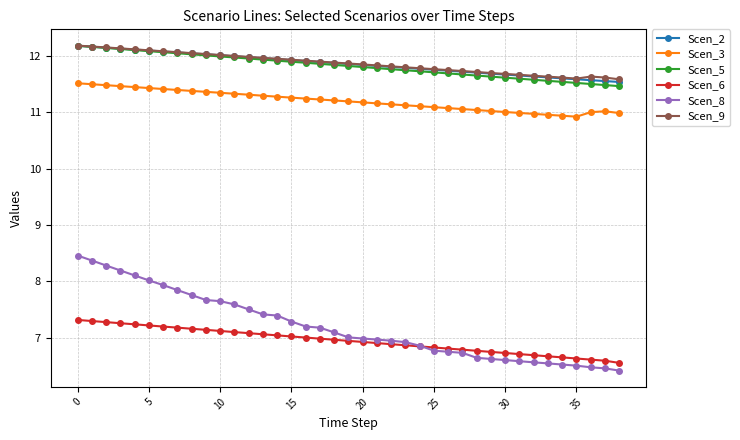

What is the greatest value displayed?

12.2